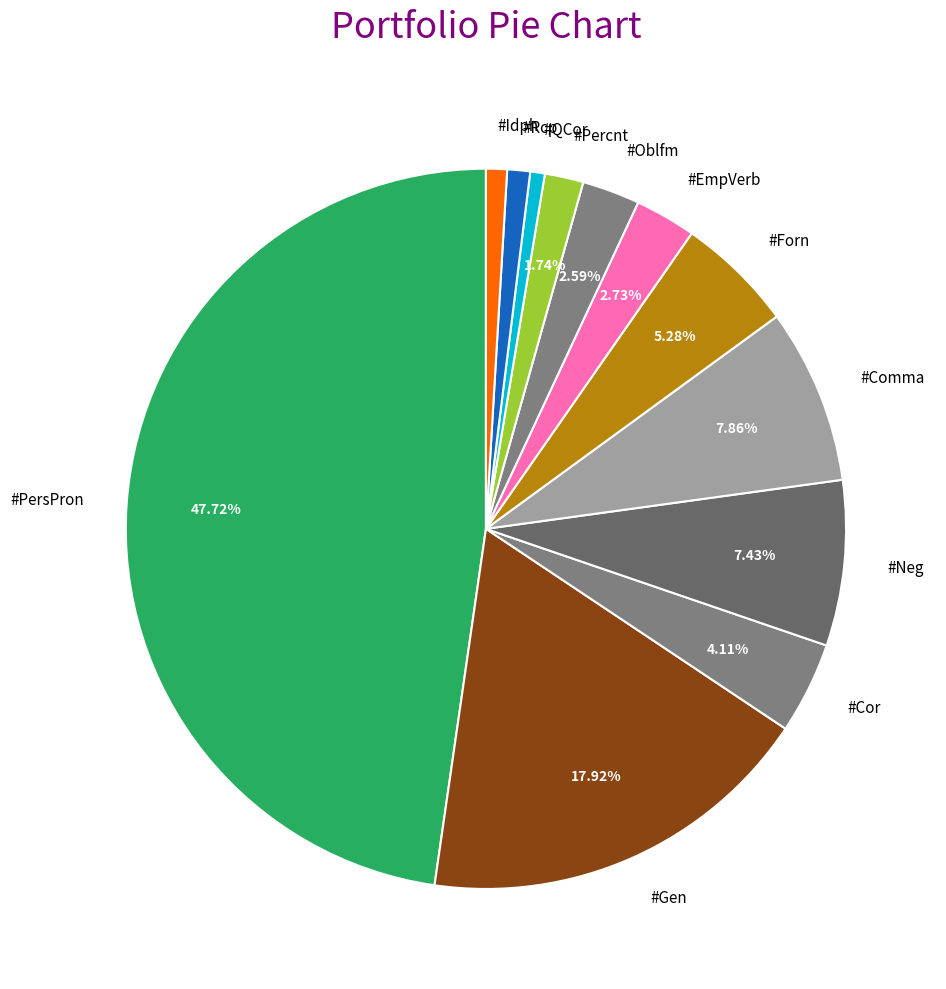

The #Forn slice represents 5% of the pie. True or false?

True